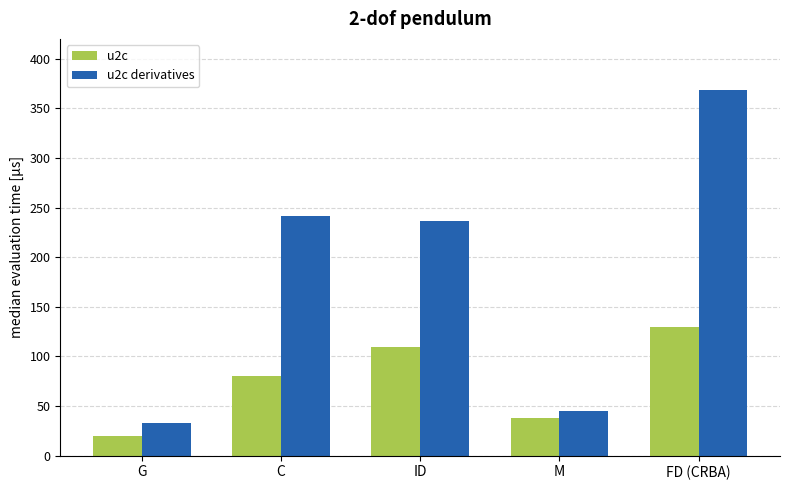

Which category has the lowest value across all series?

G